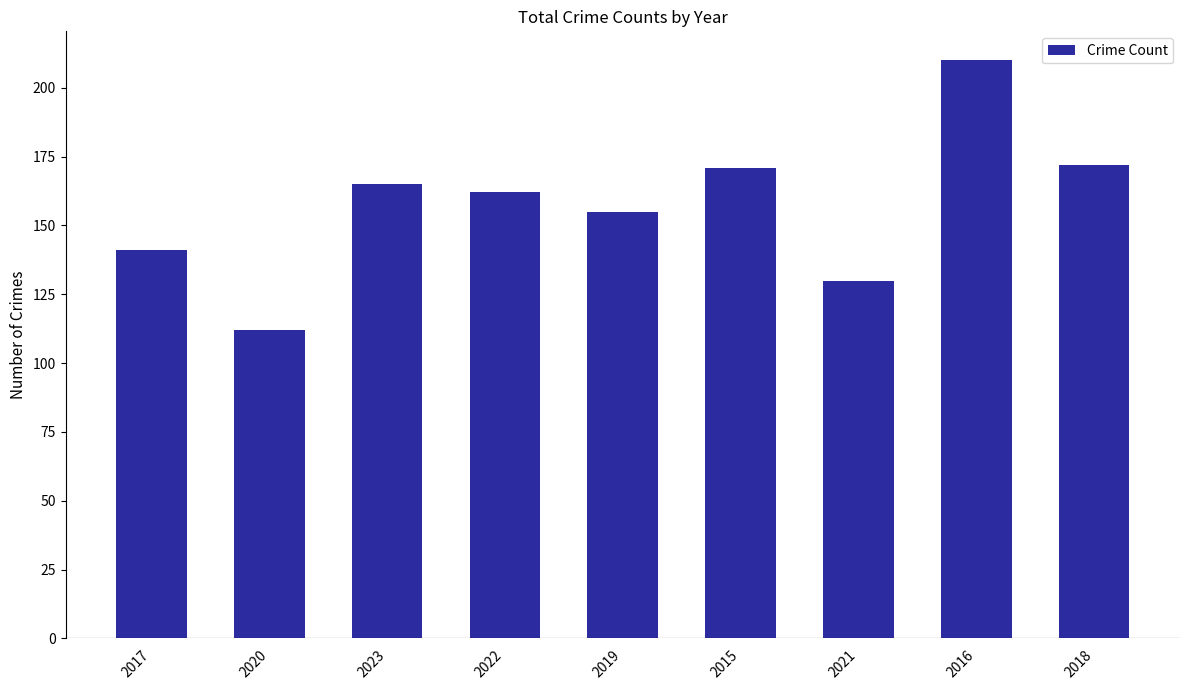

Does the chart contain stacked bars?

No